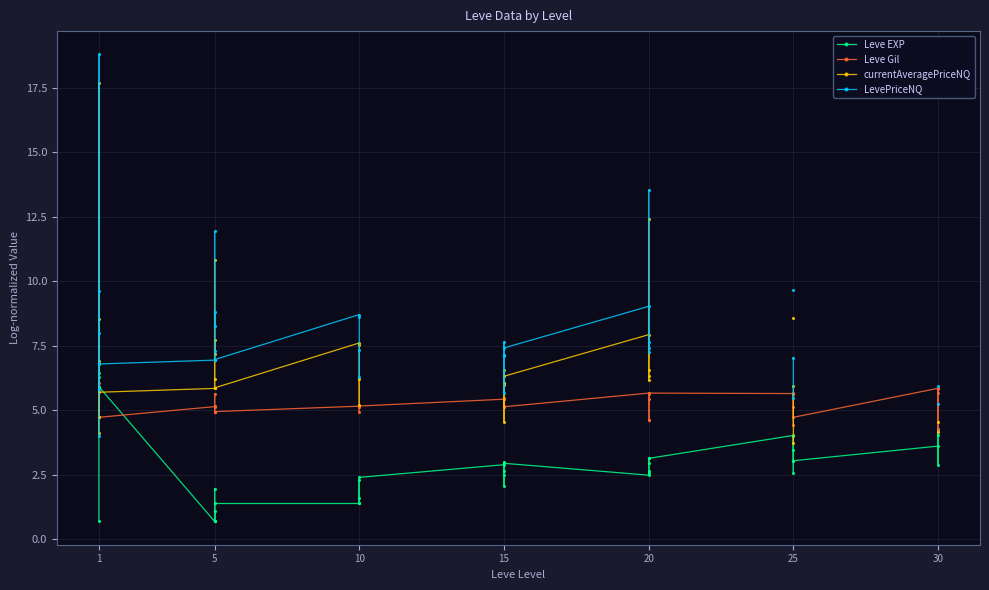

Rank the series by their average value, from lowest to highest.

Leve EXP, Leve Gil, currentAveragePriceNQ, LevePriceNQ